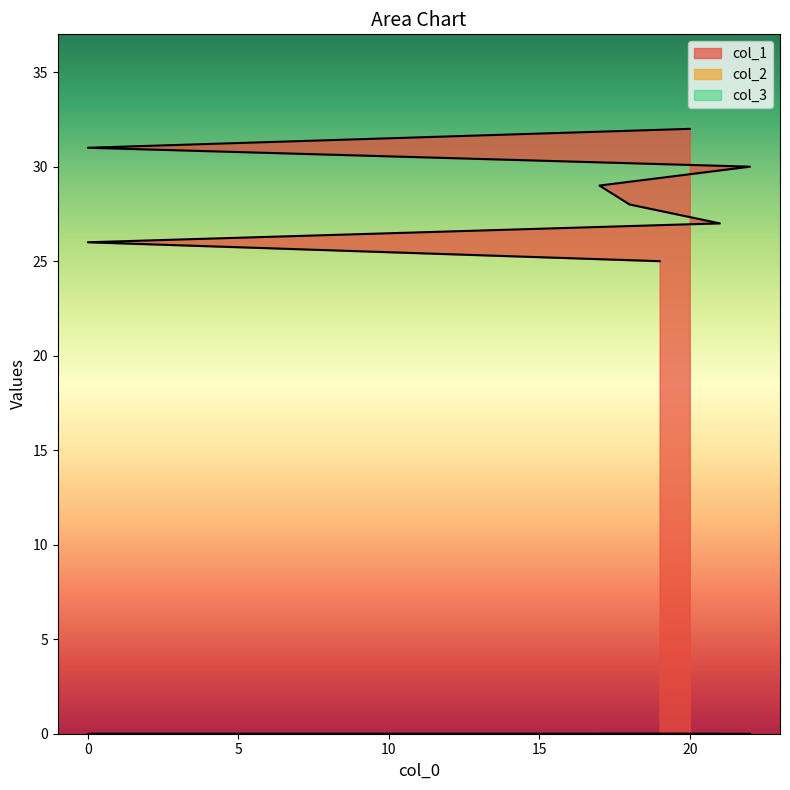

Does the chart display data point markers on the line(s)?

No